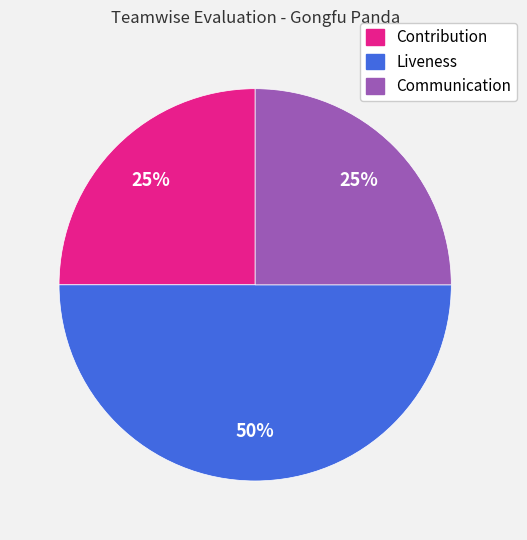

To the nearest percent, what is the average slice percentage?

33%